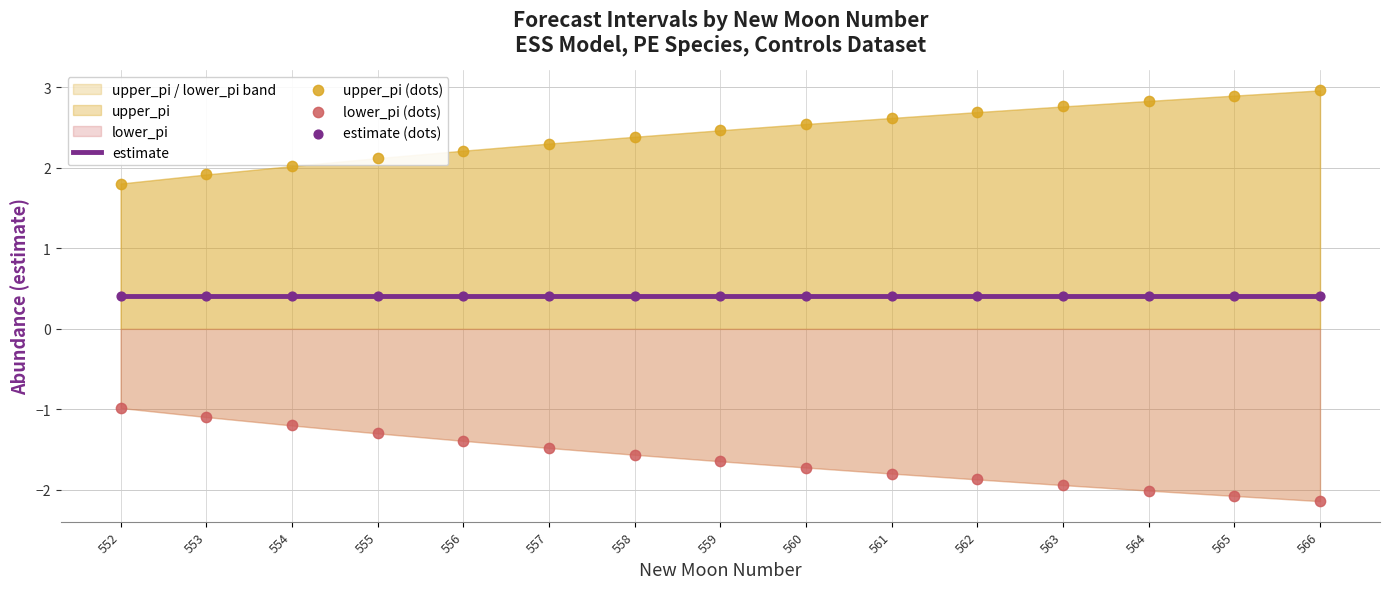

At which category is the sum across all series the highest?

555